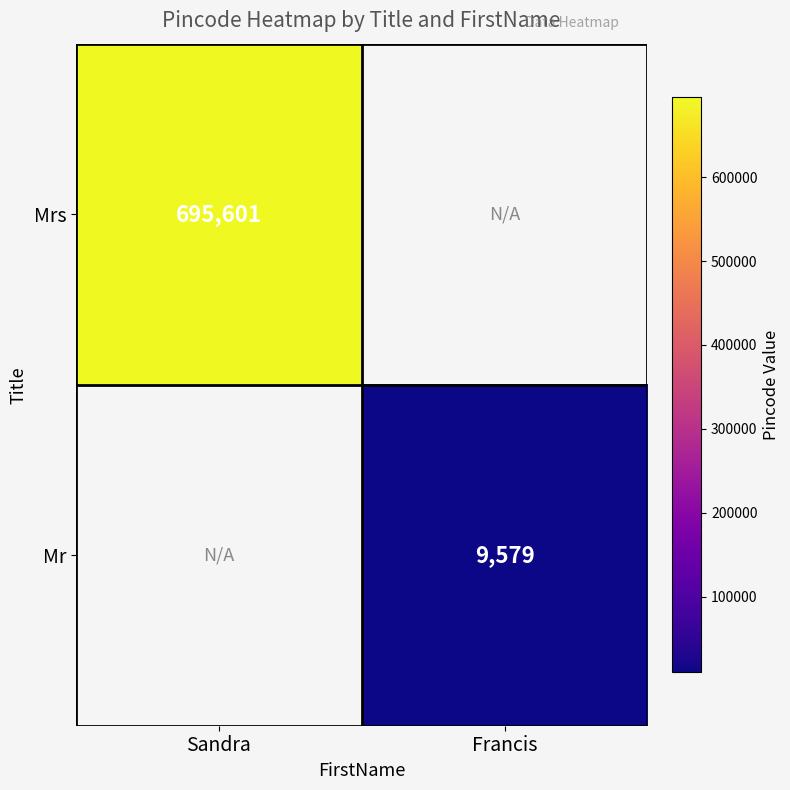

Count the number of categories in the chart.

2